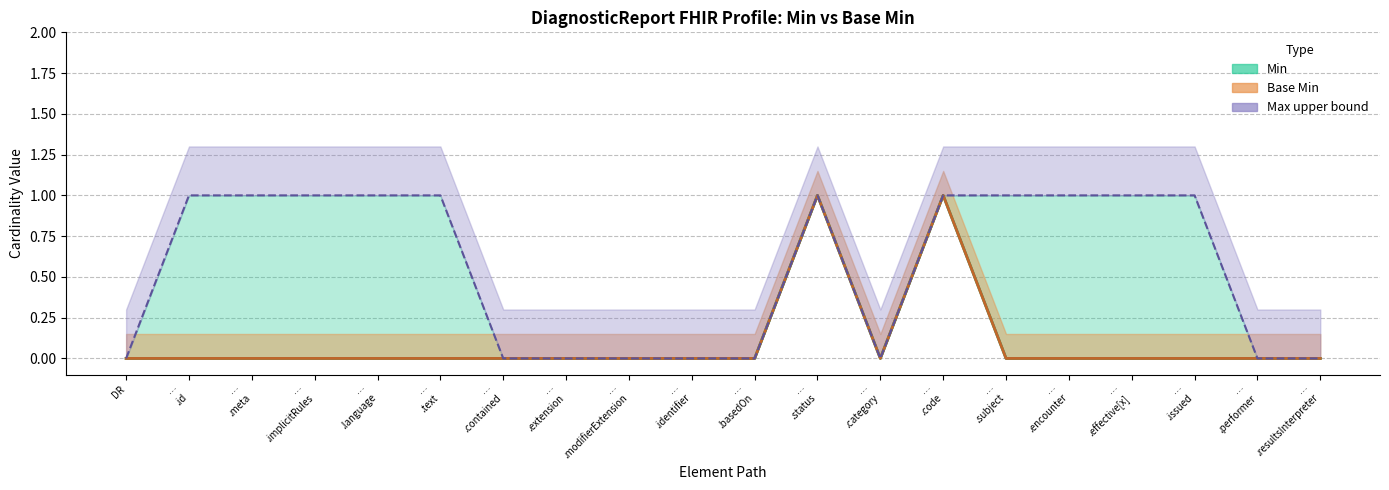

Between … .issued and … .subject, which is larger?

… .issued